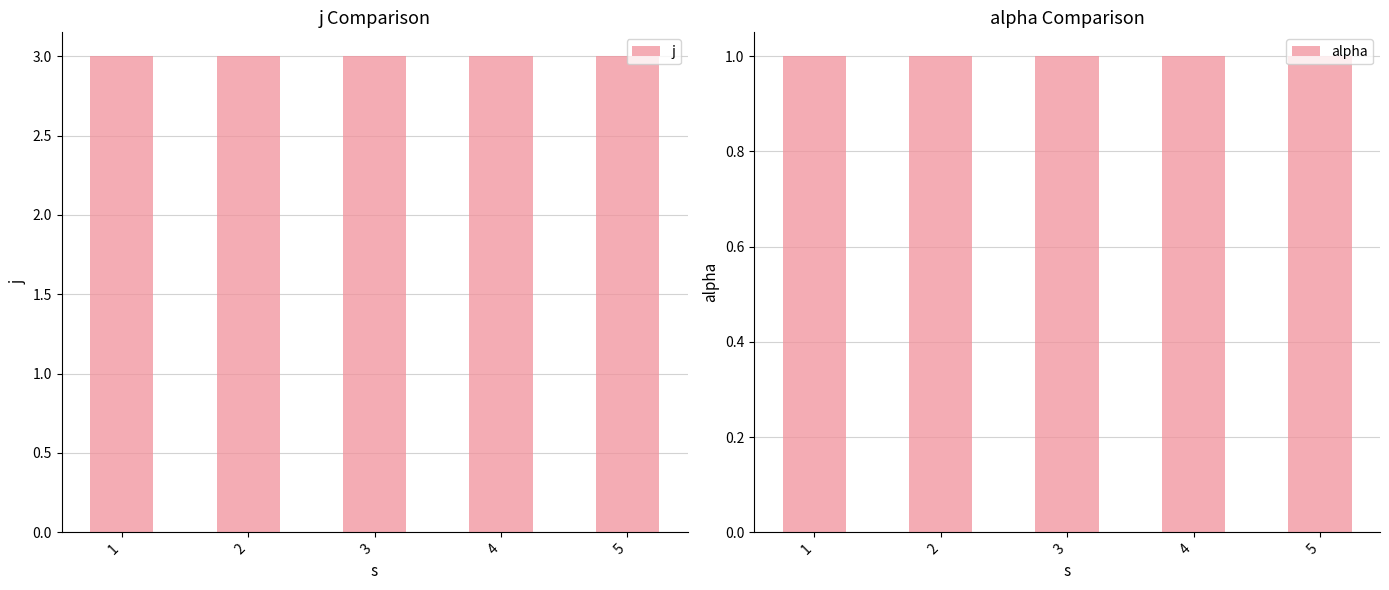

Is it true that alpha equals 1 at 4?

True